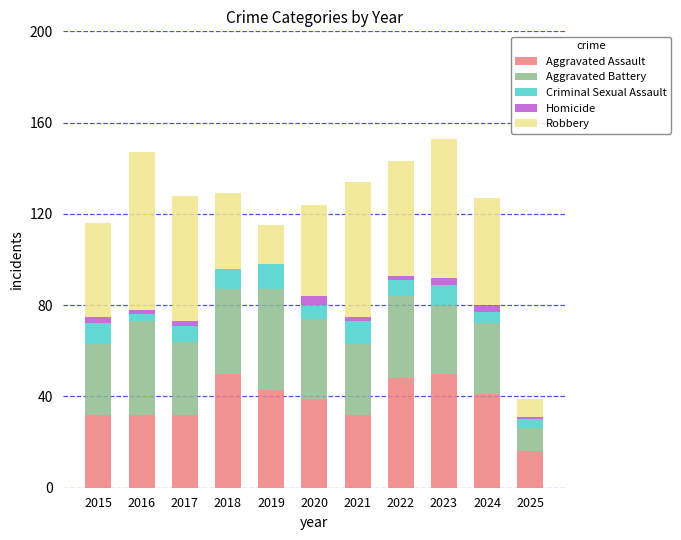

True or false: Aggravated Assault has a value of 41 at 2024.

True